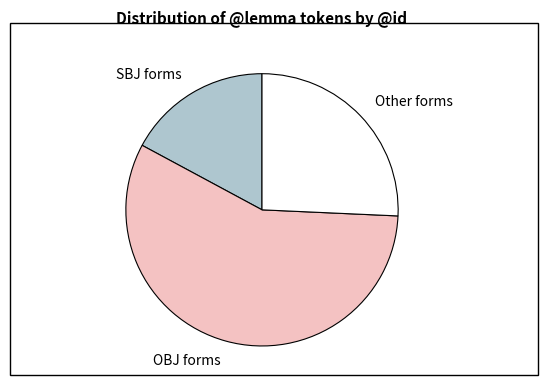

Count the number of slices in the pie.

3